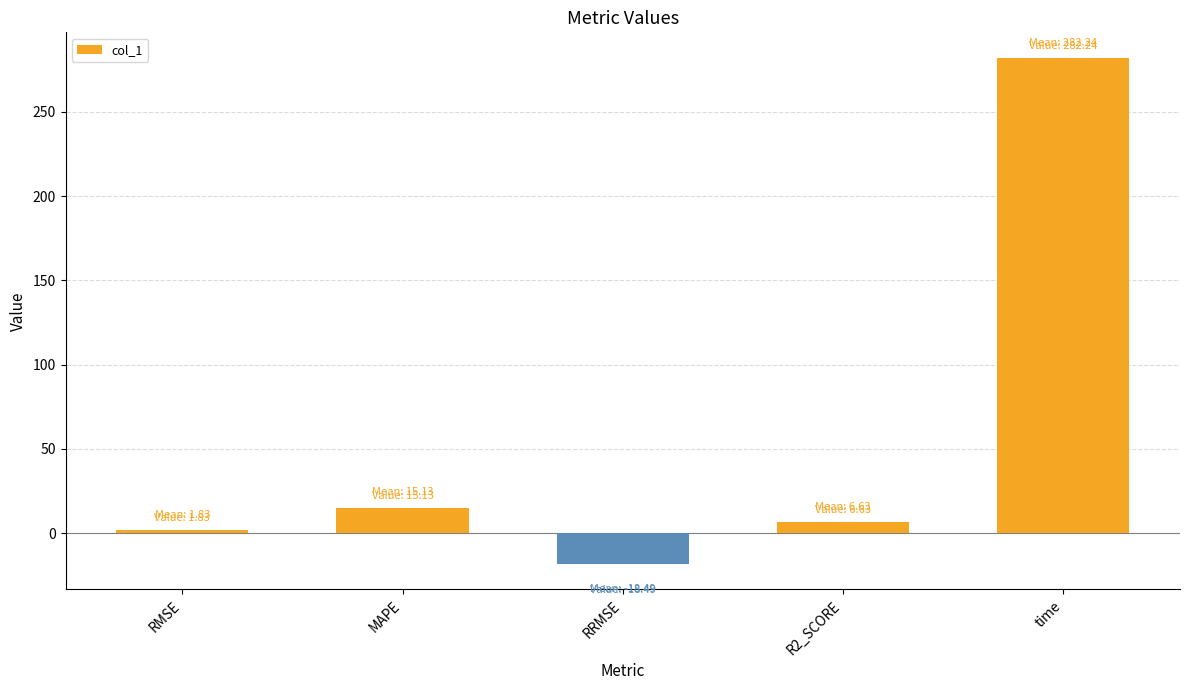

At which label does the data first exceed 6?

MAPE